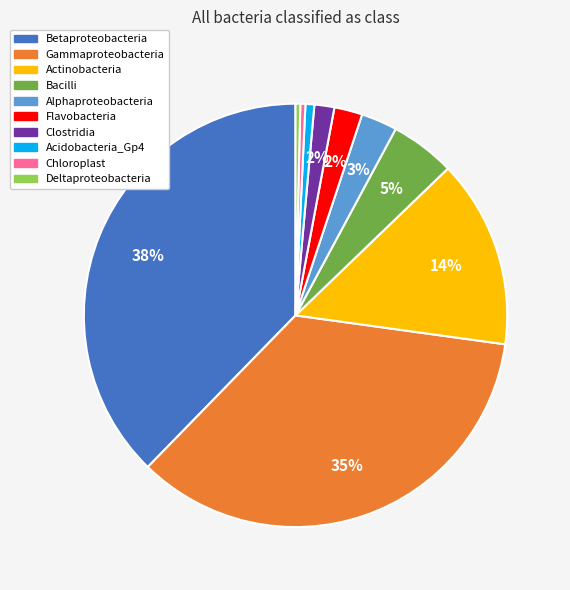

Which slice is the largest?

Betaproteobacteria